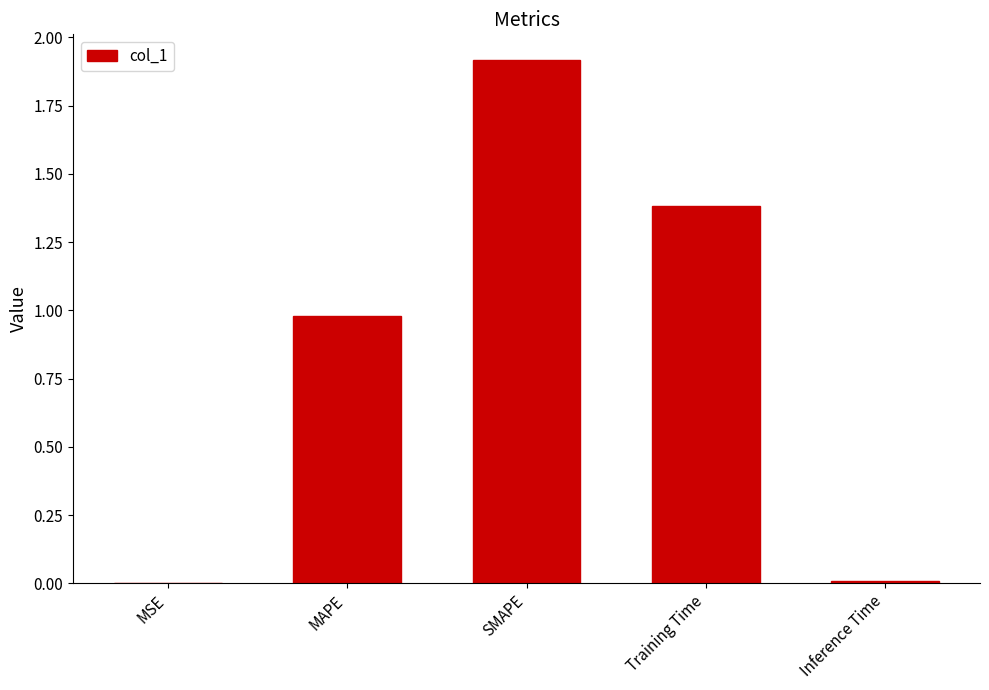

Read the value at Training Time.

1.4